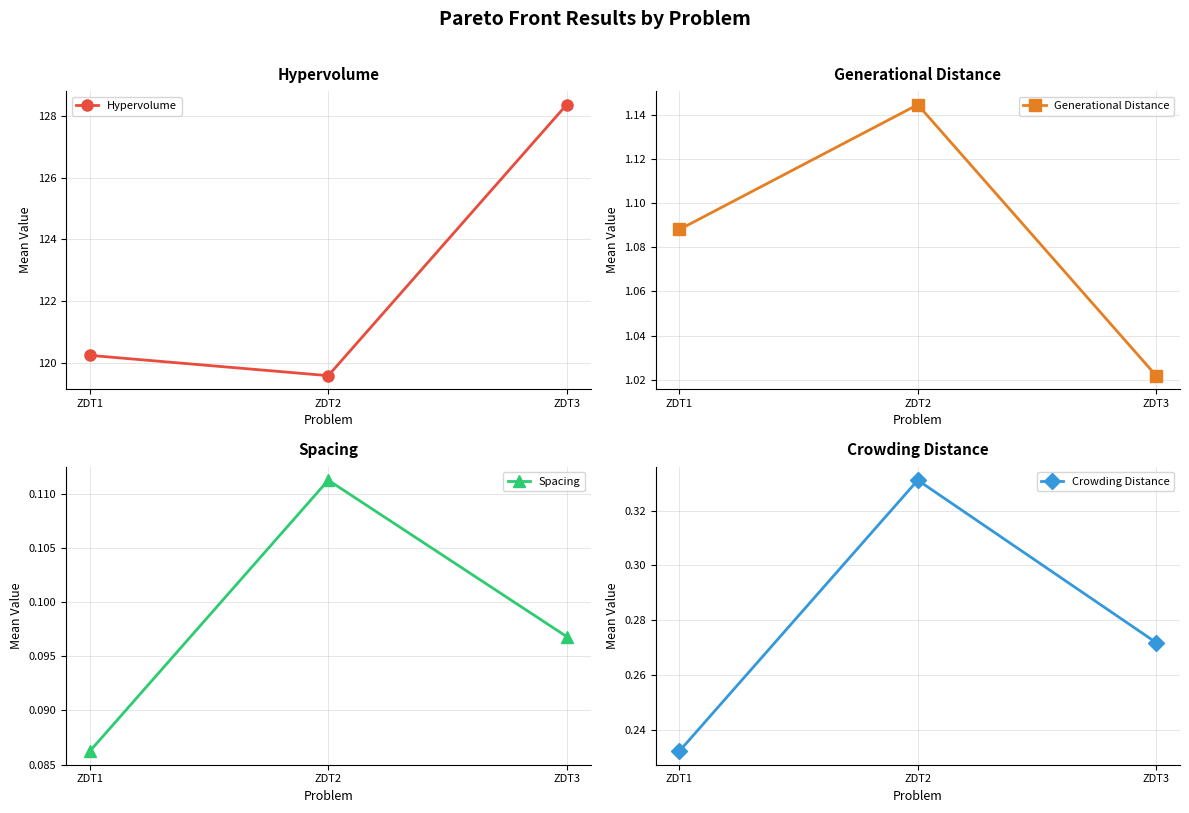

What is the lowest value of the Spacing series?

0.1